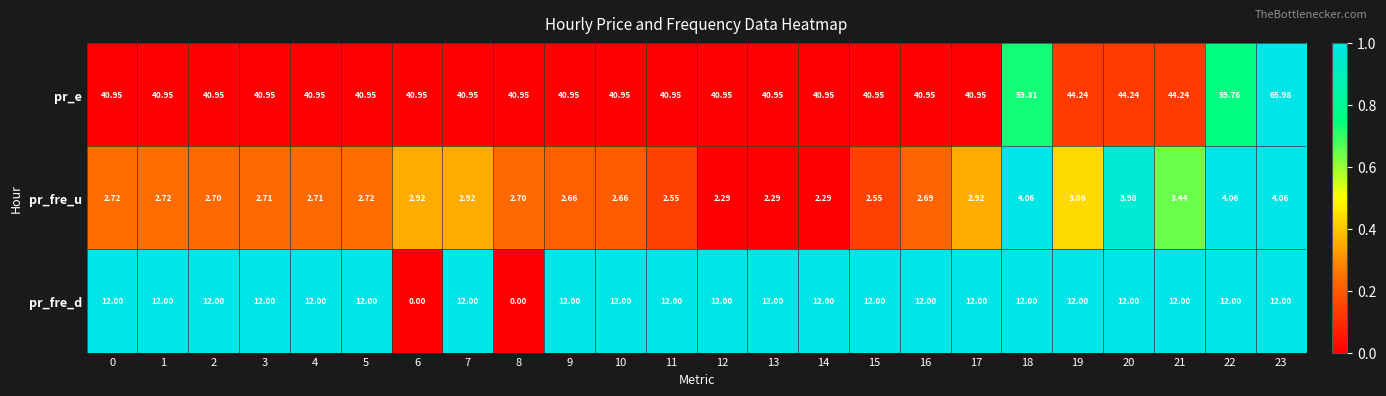

Is the value of pr_fre_d at 14 greater than the value of pr_fre_u at 9?

Yes